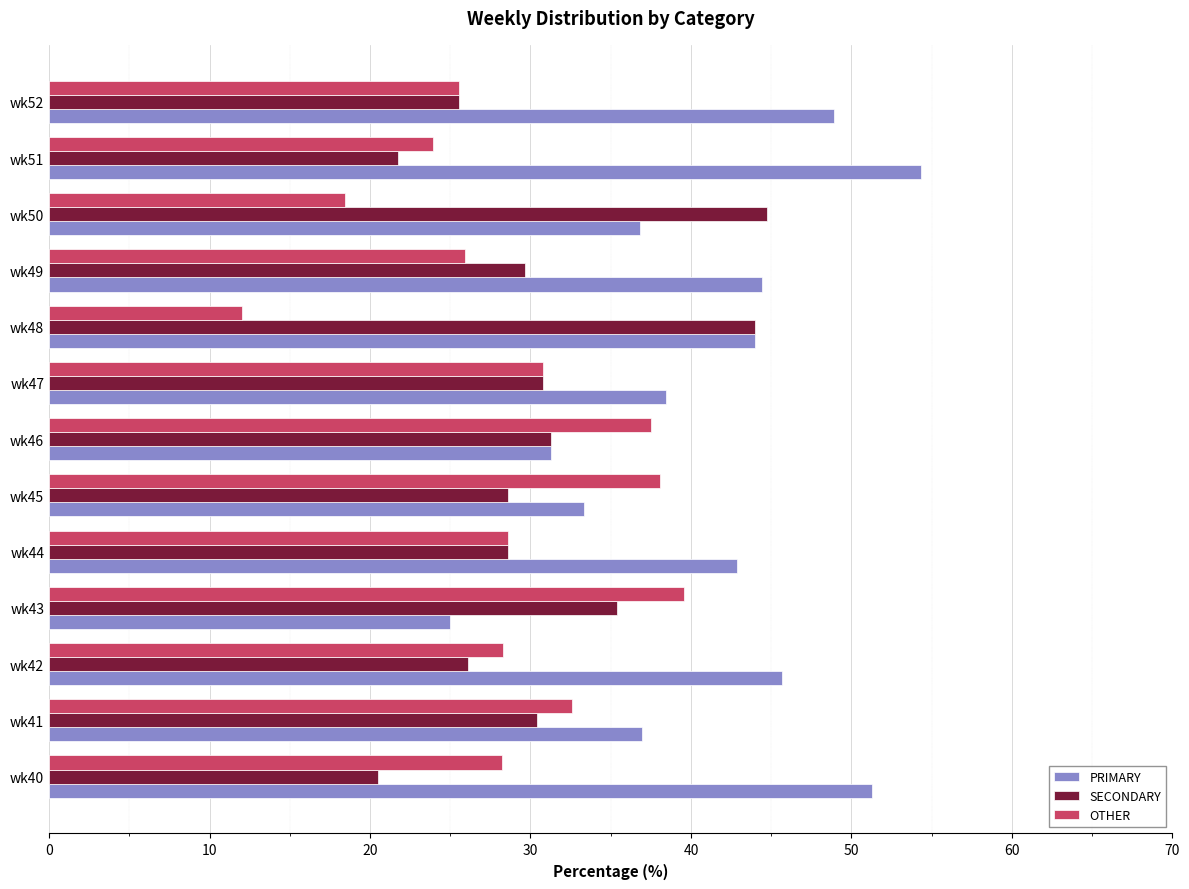

What is the spread (max minus min) of values at wk52?

23.4